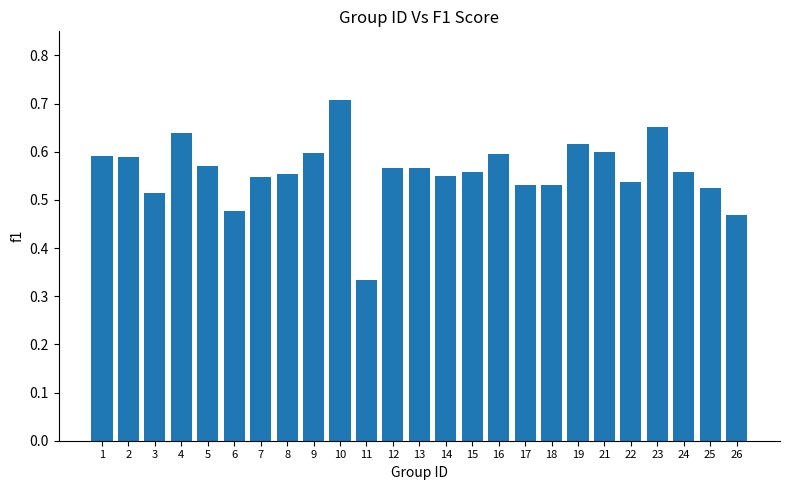

What is the sum of the values at 1 and 26?

1.1